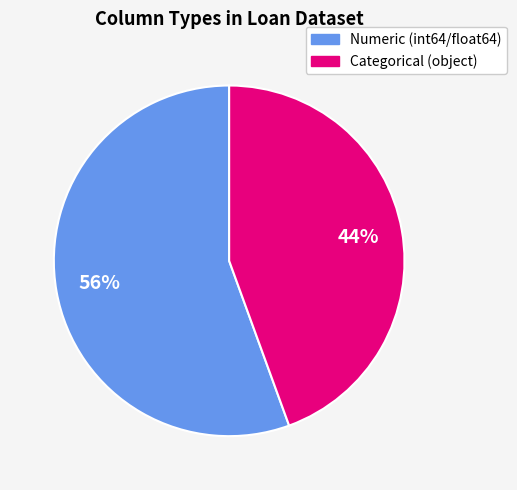

To the nearest percent, what is the average slice percentage?

50%